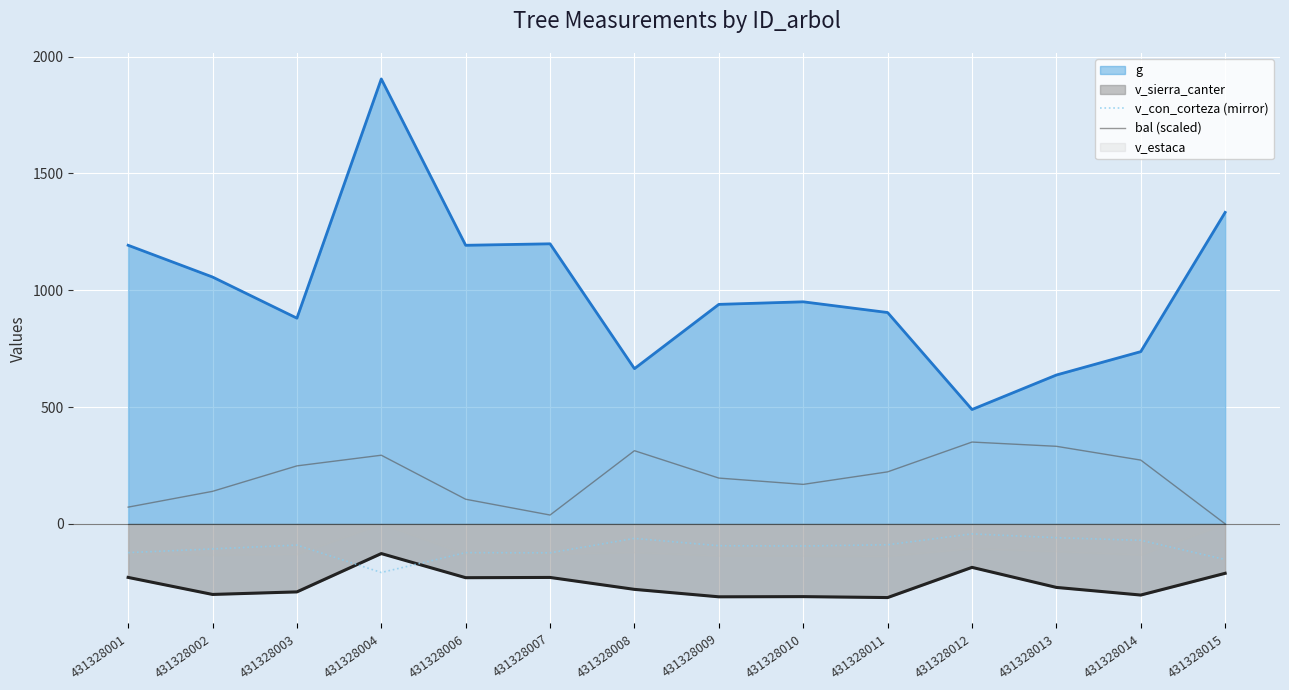

Is it true that v_con_corteza (mirror) equals -50.6 at 431328007?

False